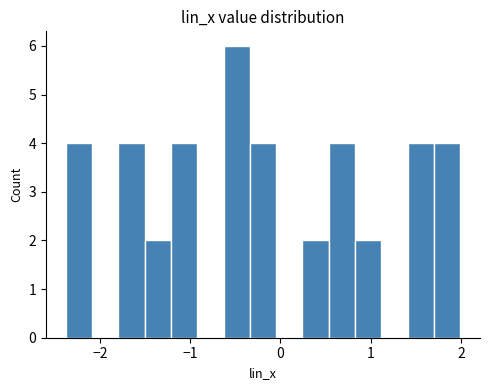

Read against the x-axis, roughly where is the centre of the tallest bar?

-0.5